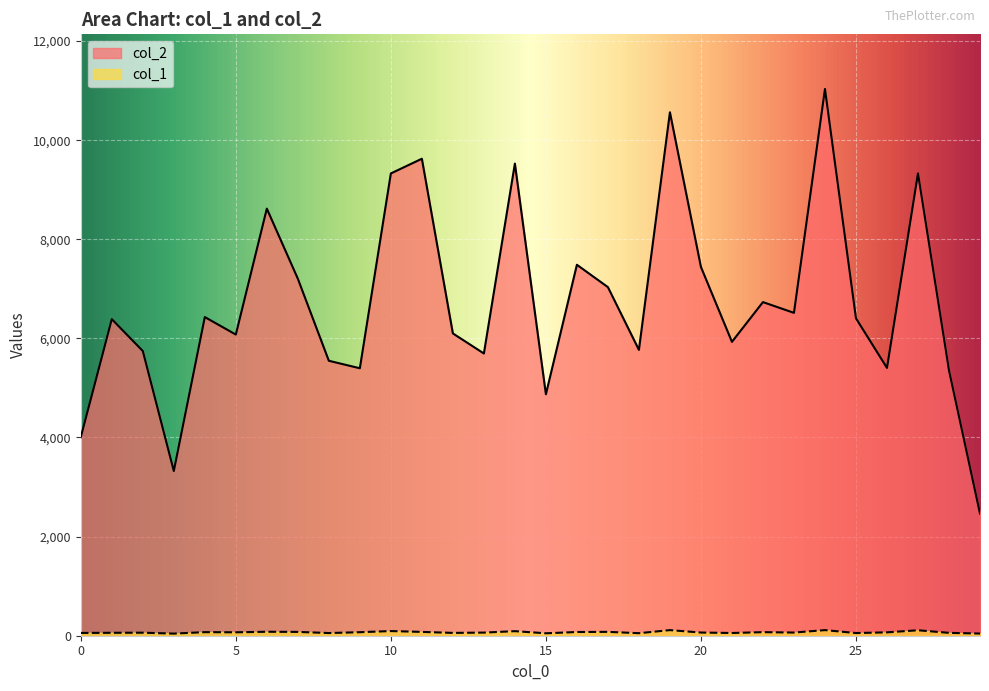

How many interior local valleys does the col_1 series have?

9